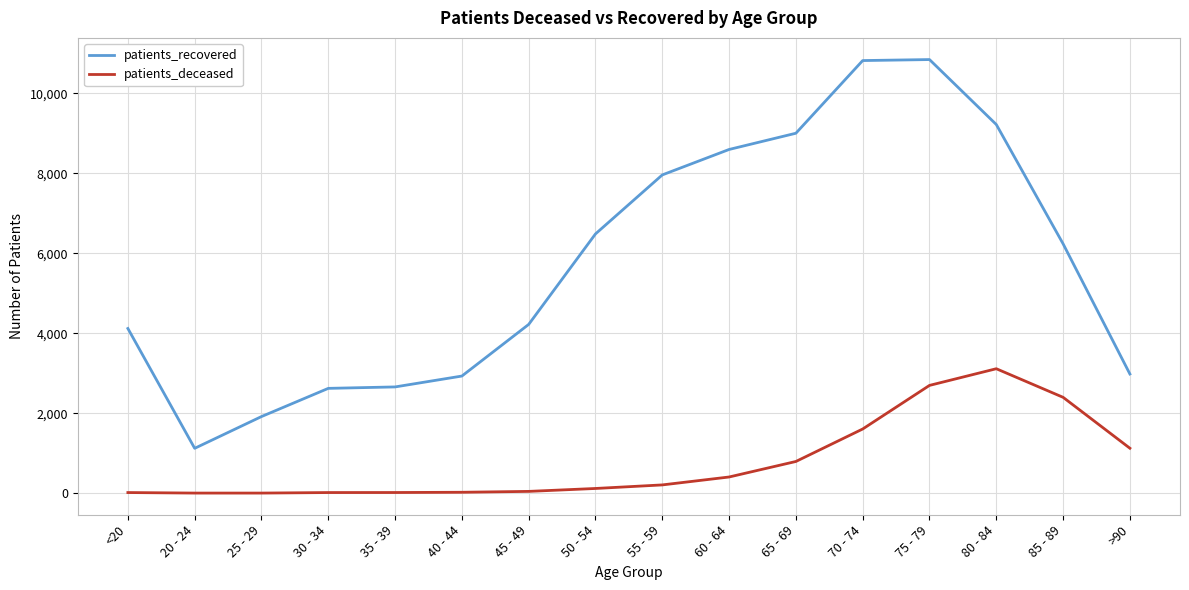

What is the sum of all patients_recovered values?

91710